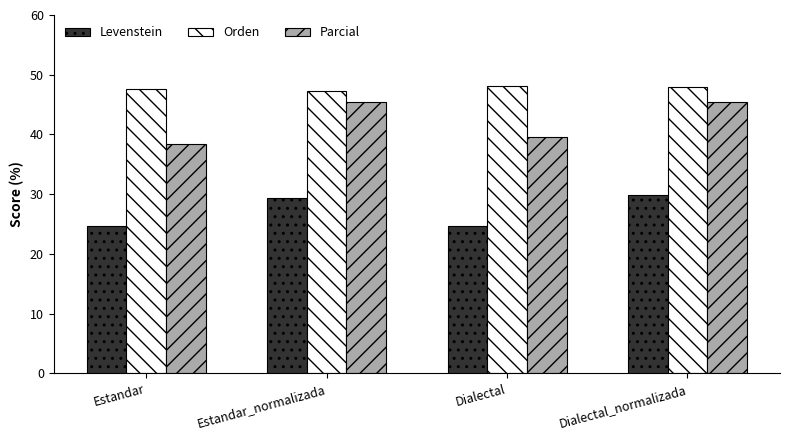

What is the difference between the maximum and minimum values in the Orden series?

0.8